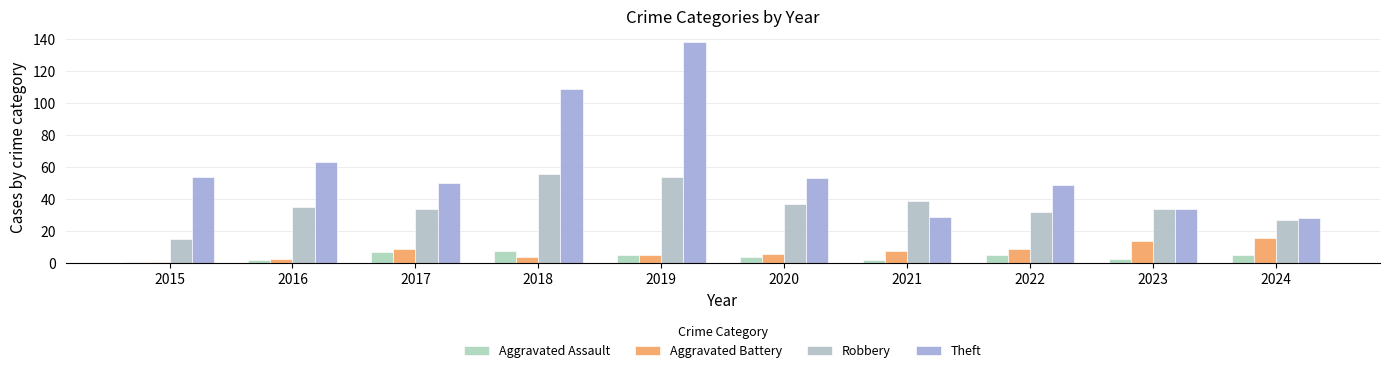

Count the number of categories in the chart.

10